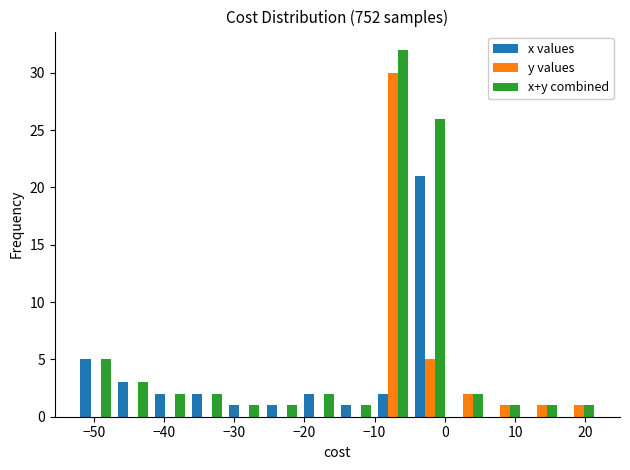

Reading left to right, transcribe this chart: for each range on the x-axis, give the height of each series' bar. Neither the bar edges nor the heights are printed on the chart, so give them approximately, as read against the axes.

-52.4 to -47.1: x values=5	y values=0	x+y combined=5
-47.1 to -41.8: x values=3	y values=0	x+y combined=3
-41.8 to -36.5: x values=2	y values=0	x+y combined=2
-36.5 to -31.2: x values=2	y values=0	x+y combined=2
-31.2 to -25.9: x values=1	y values=0	x+y combined=1
-25.9 to -20.6: x values=1	y values=0	x+y combined=1
-20.6 to -15.3: x values=2	y values=0	x+y combined=2
-15.3 to -10.0: x values=1	y values=0	x+y combined=1
-10.0 to -4.7: x values=2	y values=30	x+y combined=32
-4.7 to 0.6: x values=21	y values=5	x+y combined=26
0.6 to 5.9: x values=0	y values=2	x+y combined=2
5.9 to 11.2: x values=0	y values=1	x+y combined=1
11.2 to 16.5: x values=0	y values=1	x+y combined=1
16.5 to 21.8: x values=0	y values=1	x+y combined=1